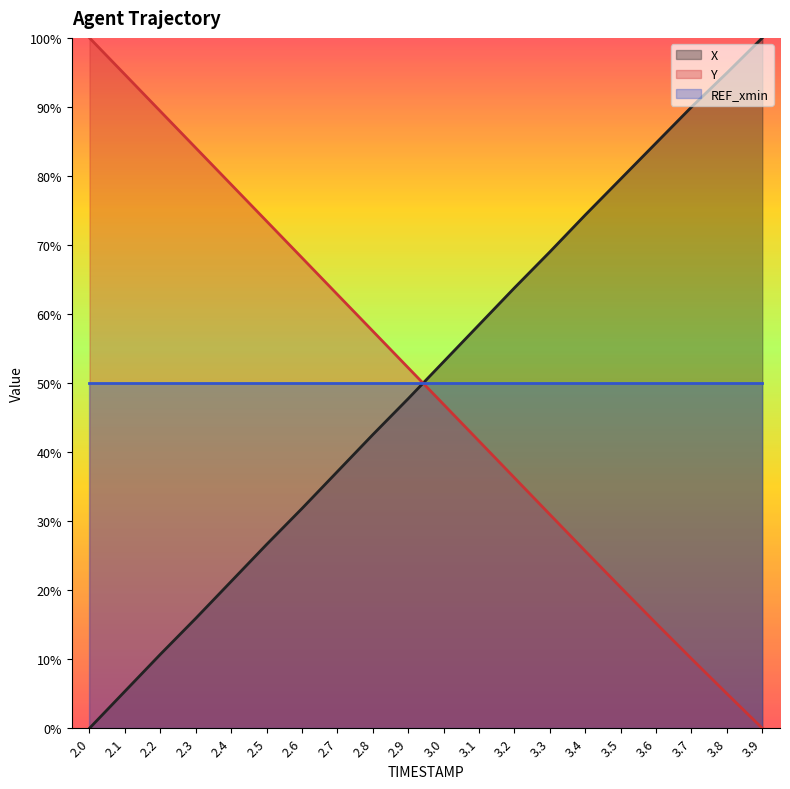

How many lines are shown in the chart?

3